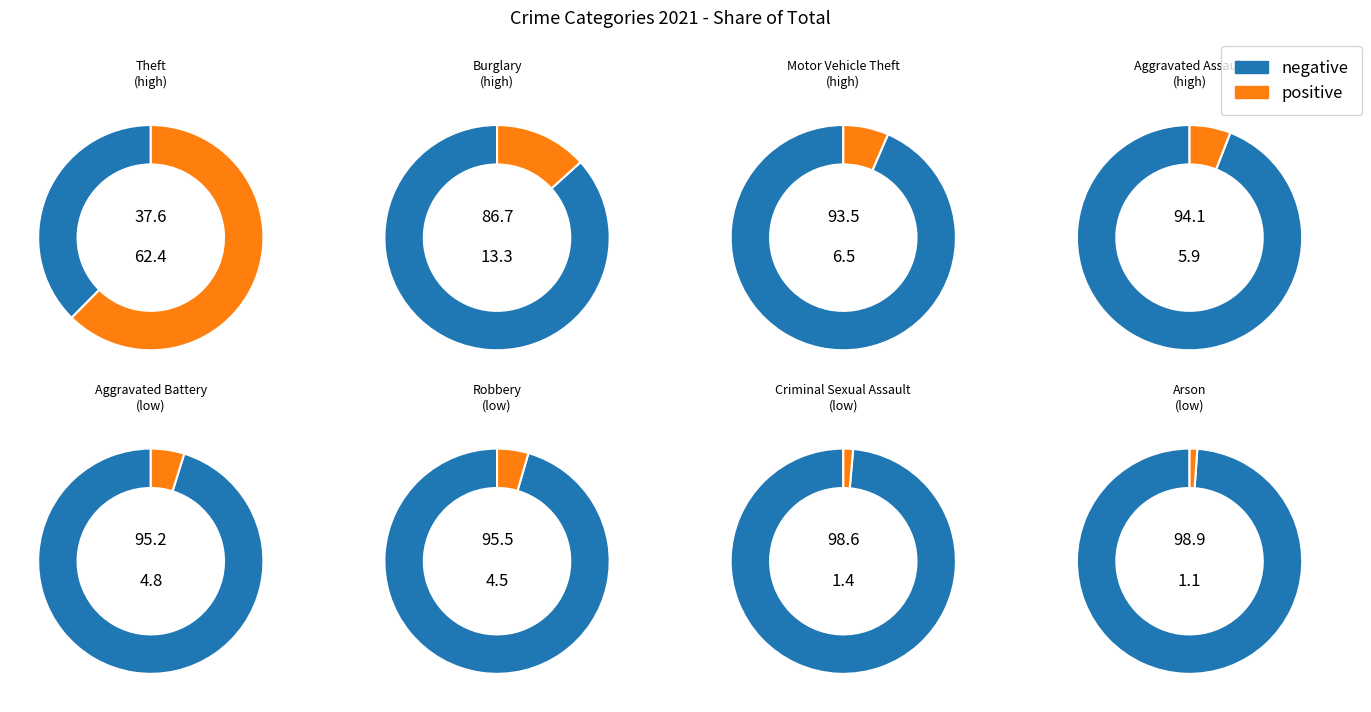

Is the sum of Arson and Burglary greater than half?

No